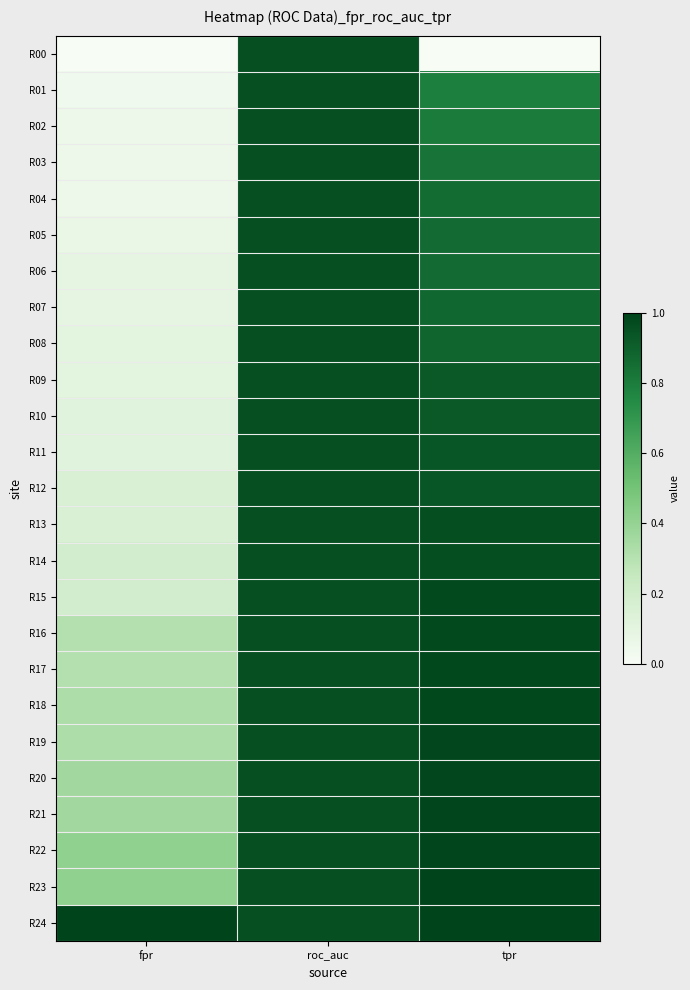

Which series has the largest total across all categories?

R24